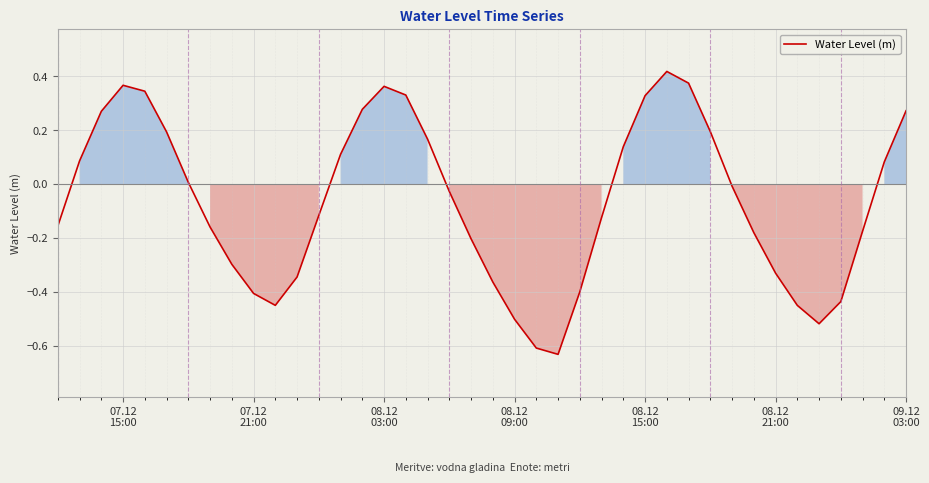

What is the difference between the maximum and minimum values?

1.1